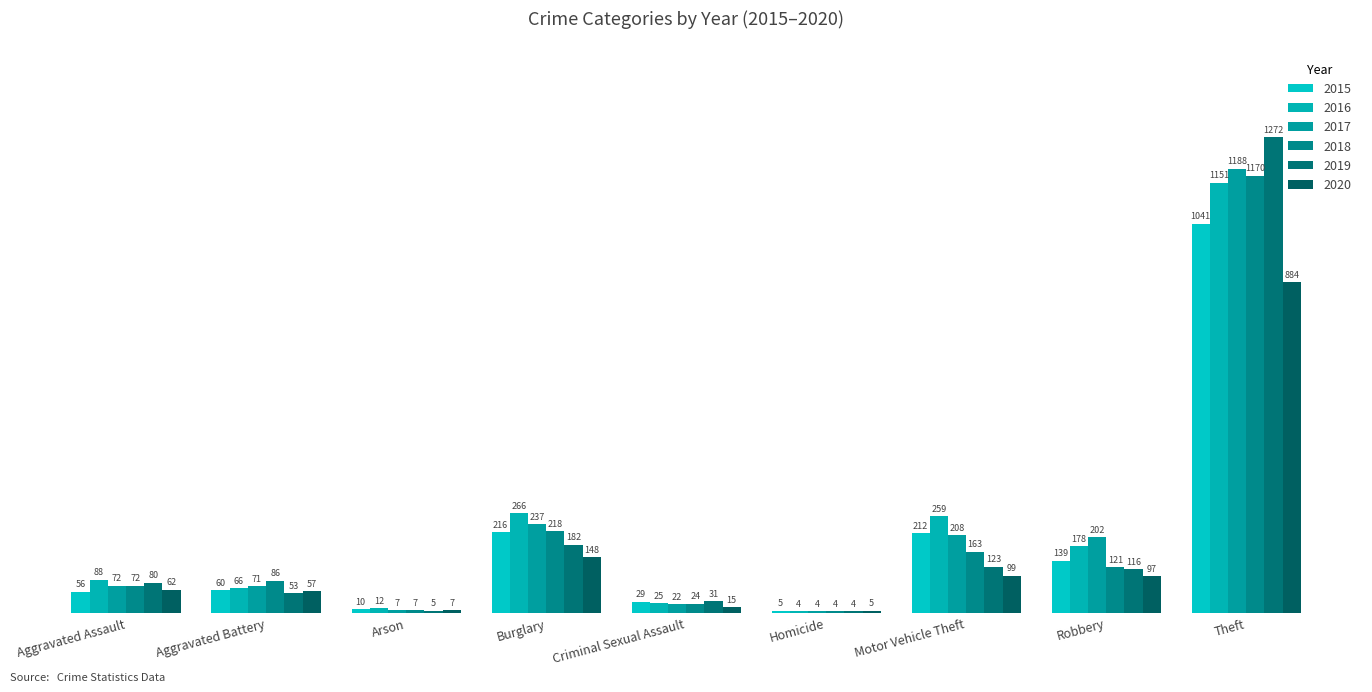

Which series has the largest range (max minus min)?

2019